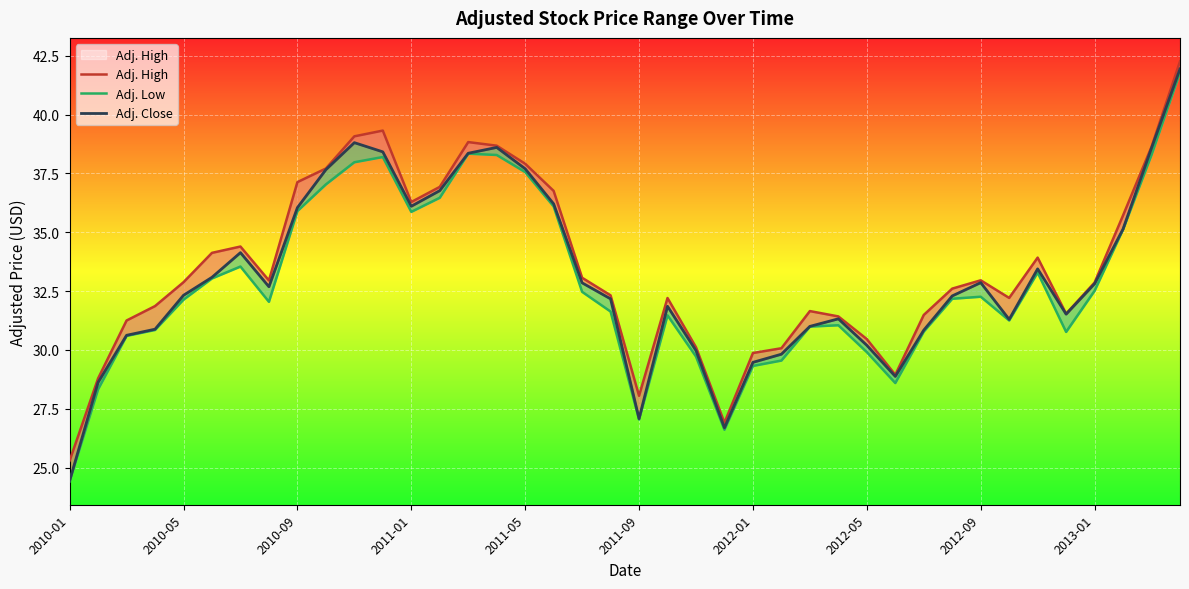

At how many categories does at least one series exceed 26?

39